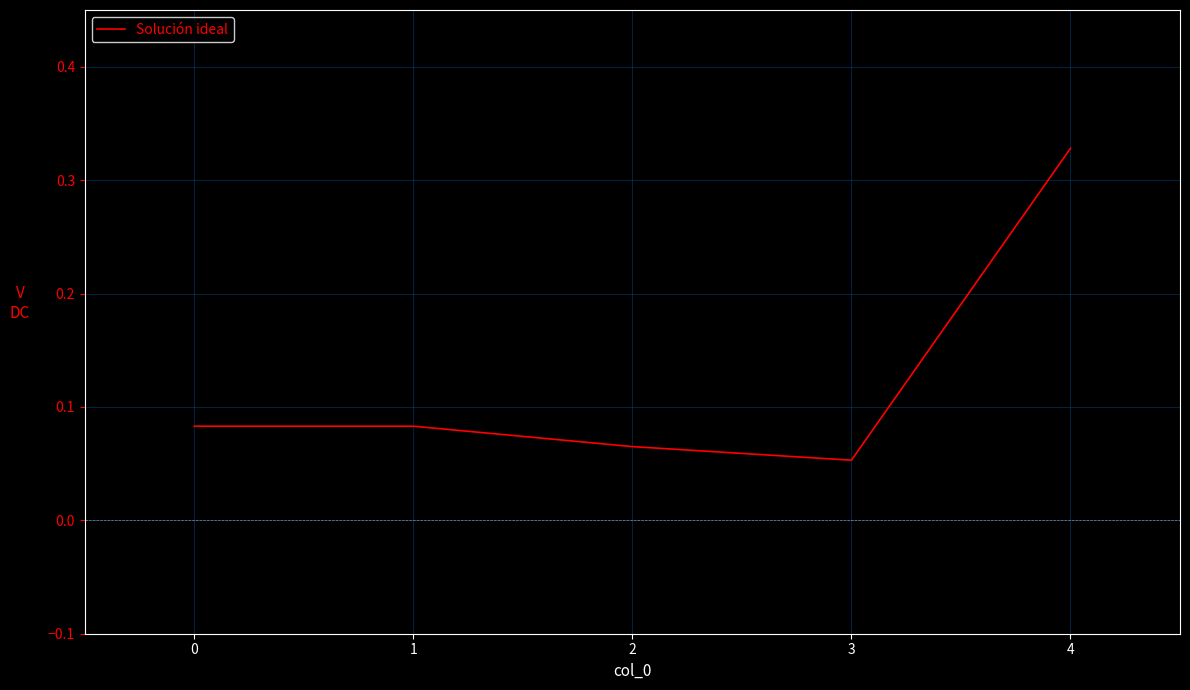

What is the sum of the values at 4 and 1?

0.4